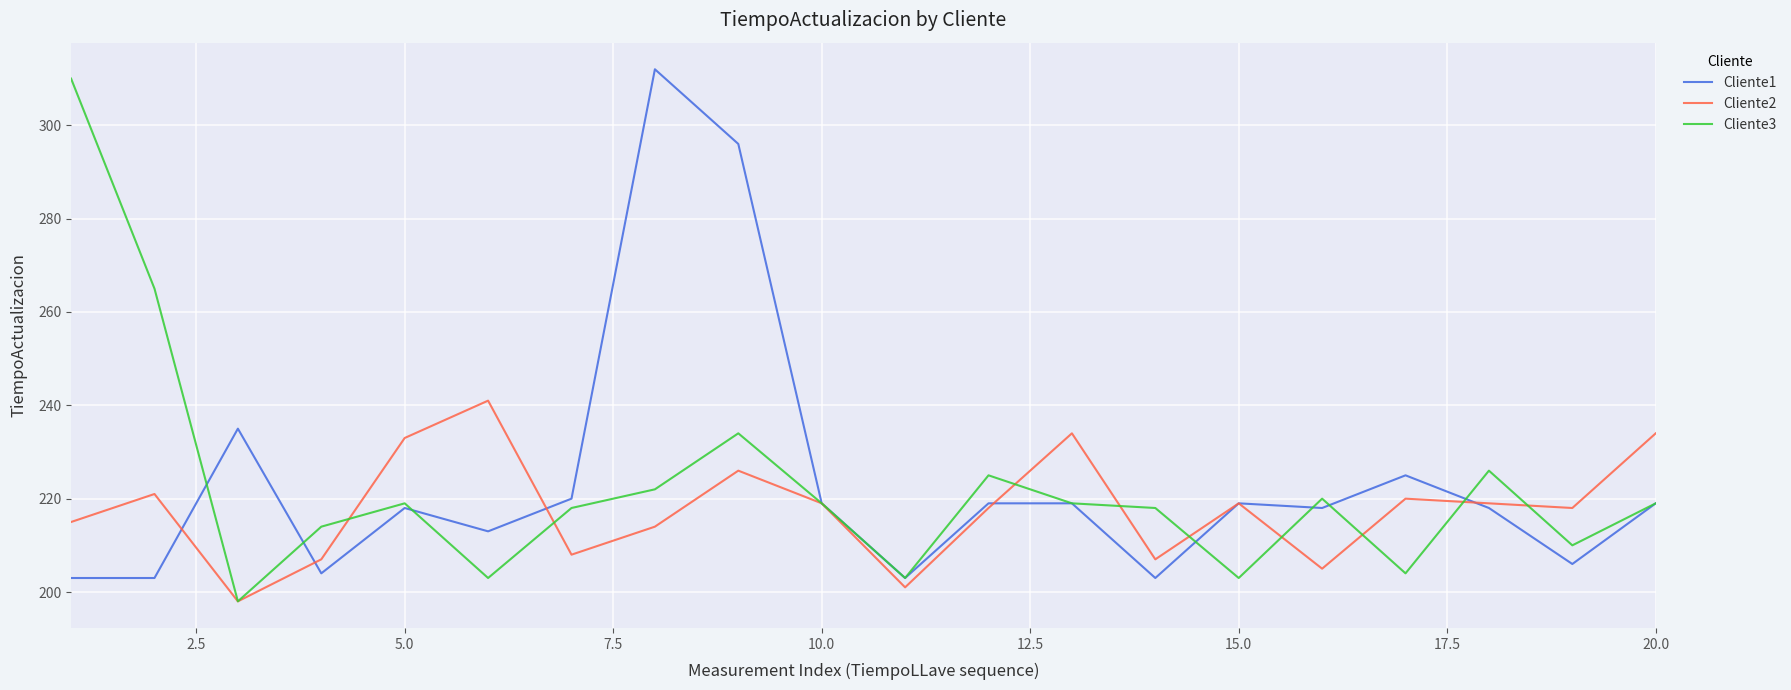

What is the minimum value for Cliente1?

203